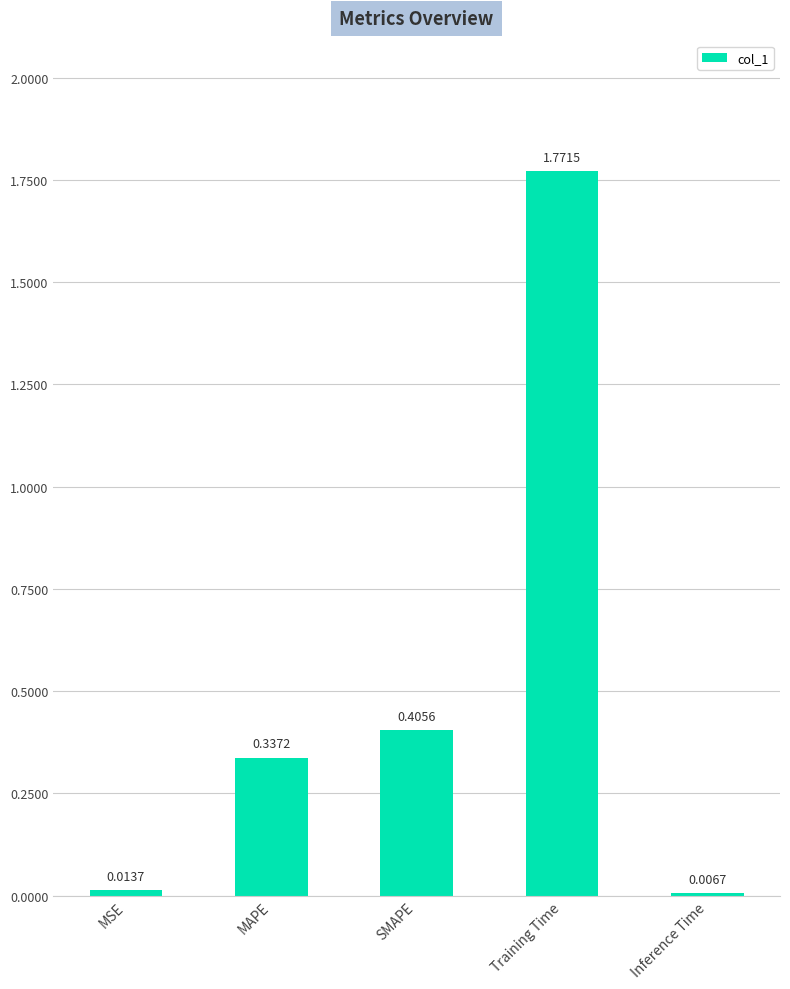

Which label corresponds to the largest value in the chart?

Training Time